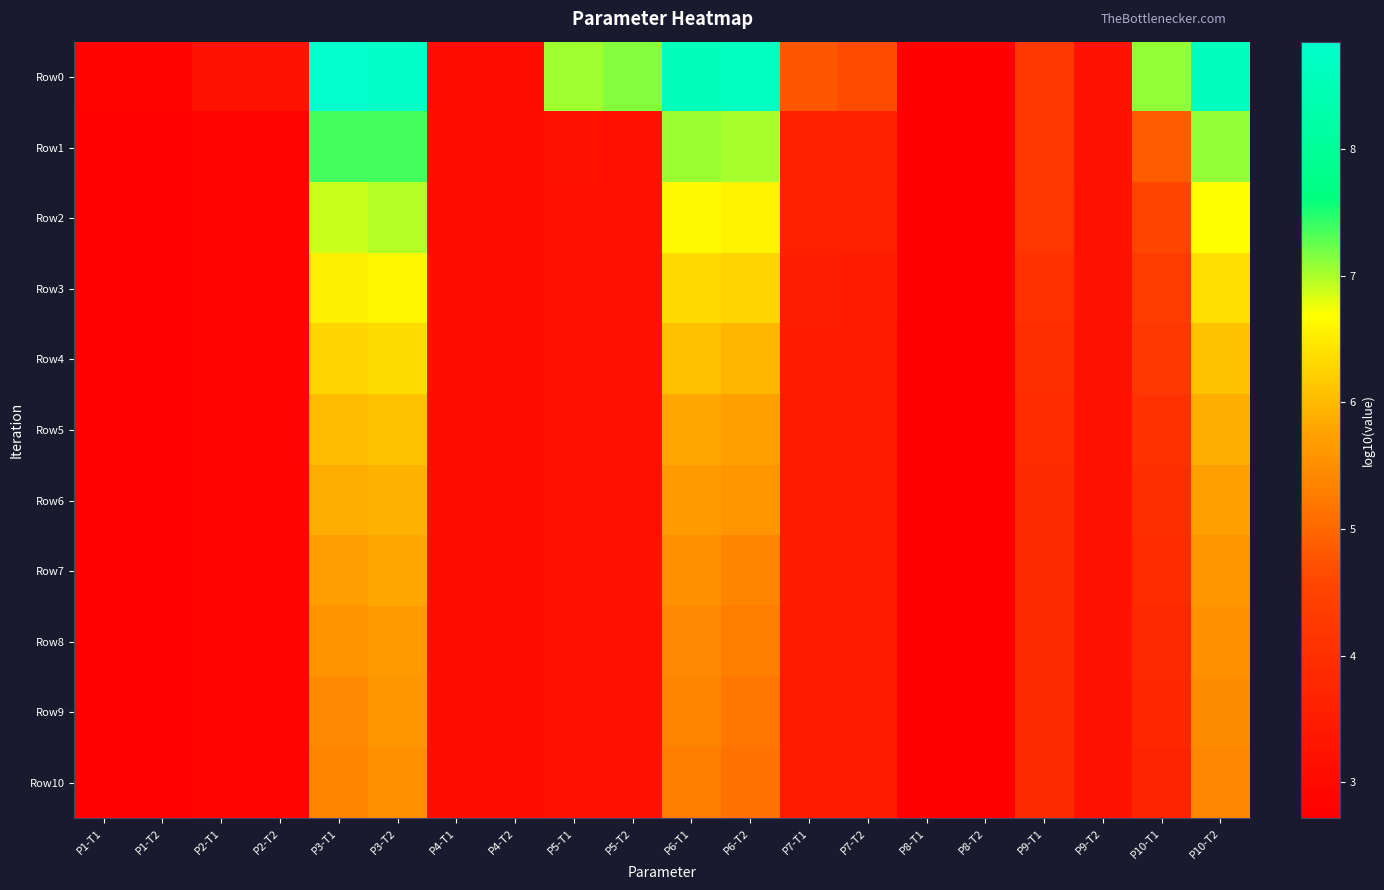

How many series are shown in this chart?

11